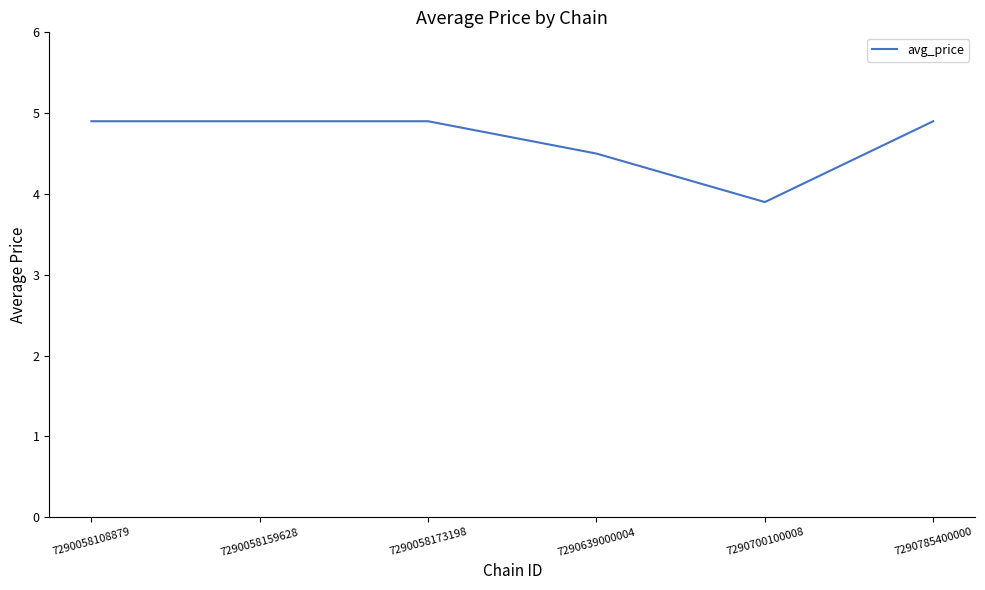

How many distinct data groups are displayed?

1